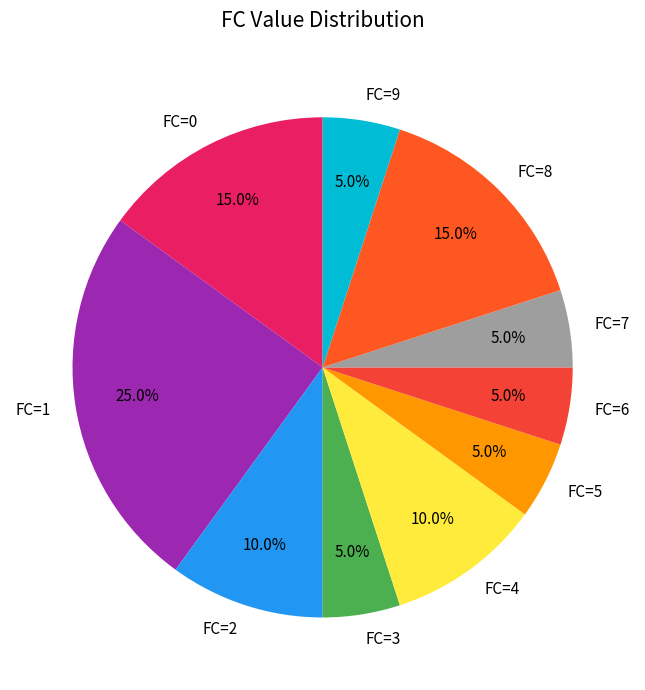

What is the largest slice in the pie chart?

FC=1